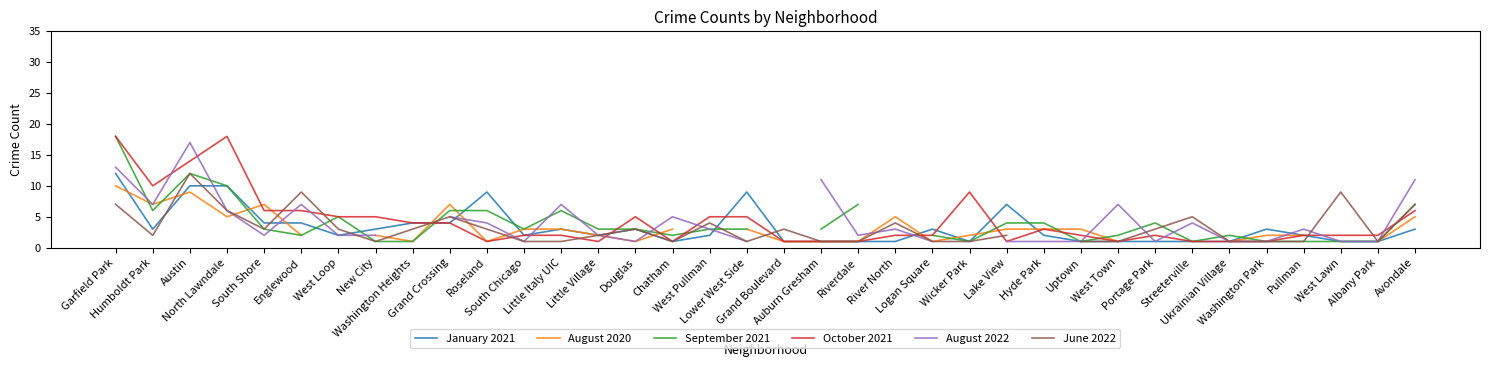

Between which two adjacent categories do June 2022 and October 2021 first intersect?

South Shore and Englewood